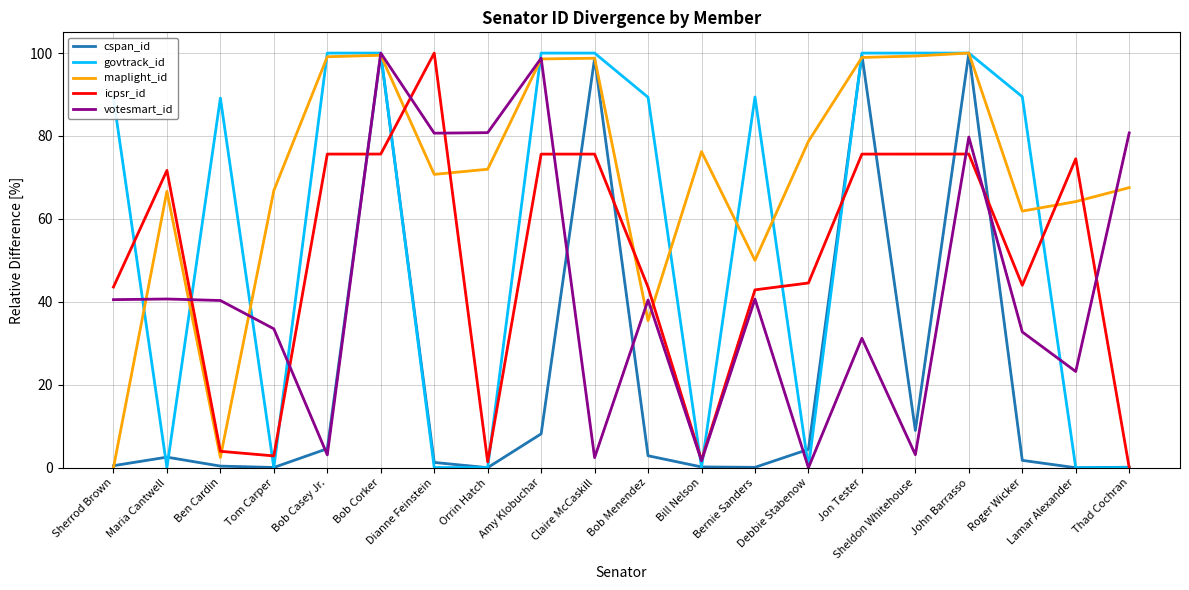

What is the maximum value for votesmart_id?

100.0